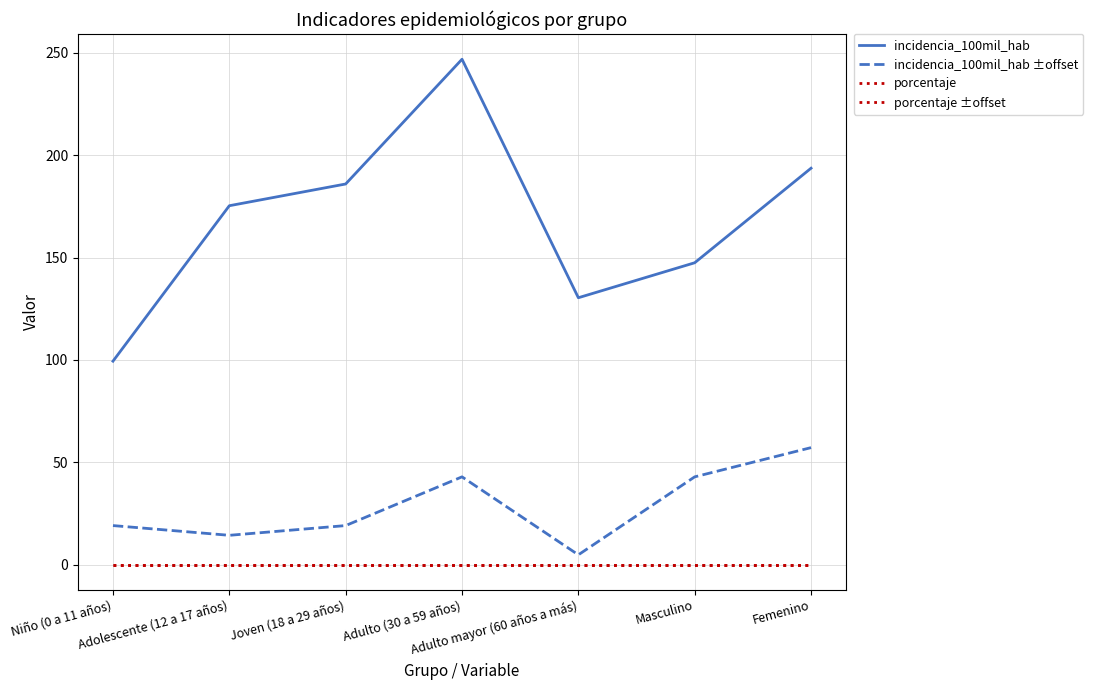

At which category does incidencia_100mil_hab ±offset reach its first local peak?

Adulto (30 a 59 años)